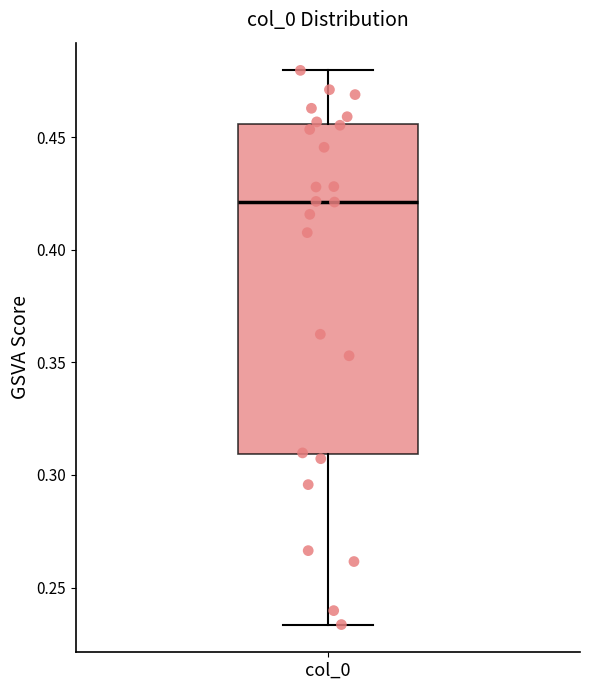

Transcribe this box plot: give where the median line is, the range the box spans, and where the two whiskers end, as read against the y-axis. The values are not printed on the chart, so give them approximately, as read against the axis.

median 0.420, box 0.310 to 0.455, whiskers 0.235 to 0.480